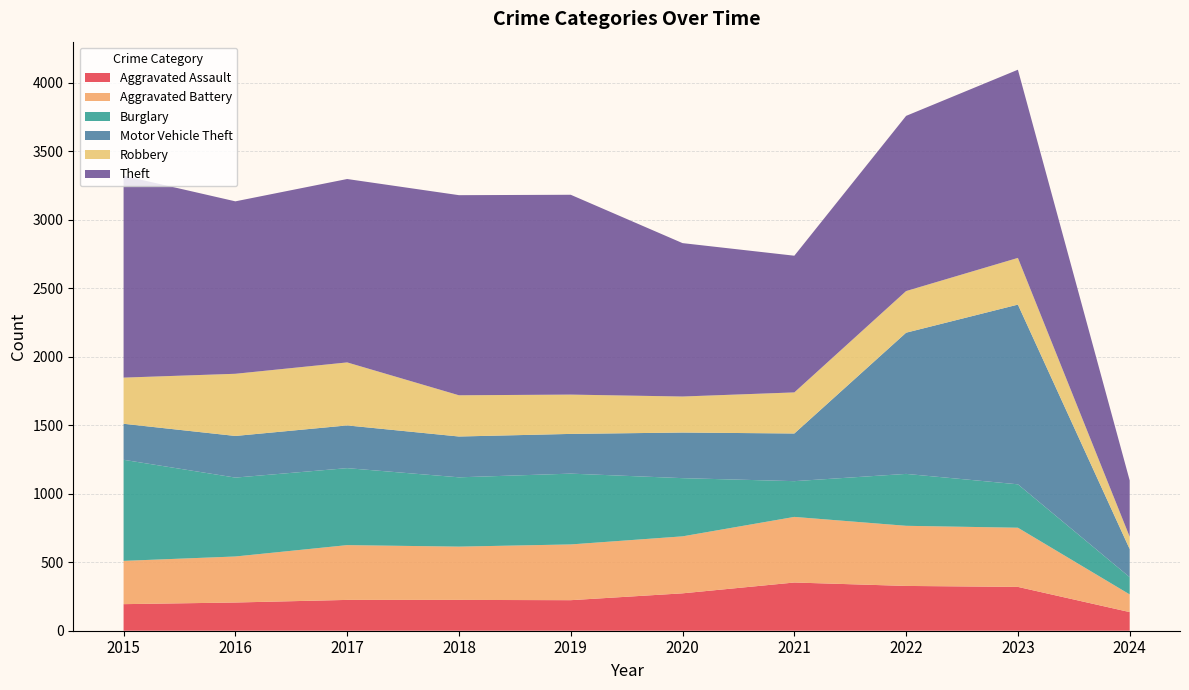

Reading left to right, extract all data points from this chart.

Aggravated Assault: 194	206	225	225	223	273	352	327	320	136
Aggravated Battery: 316	336	400	389	407	416	479	439	432	129
Burglary: 738	576	562	506	517	425	261	379	317	126
Motor Vehicle Theft: 263	304	312	298	290	333	348	1031	1312	205
Robbery: 337	454	460	301	287	263	300	304	341	90
Theft: 1474	1259	1339	1461	1459	1120	998	1279	1374	411